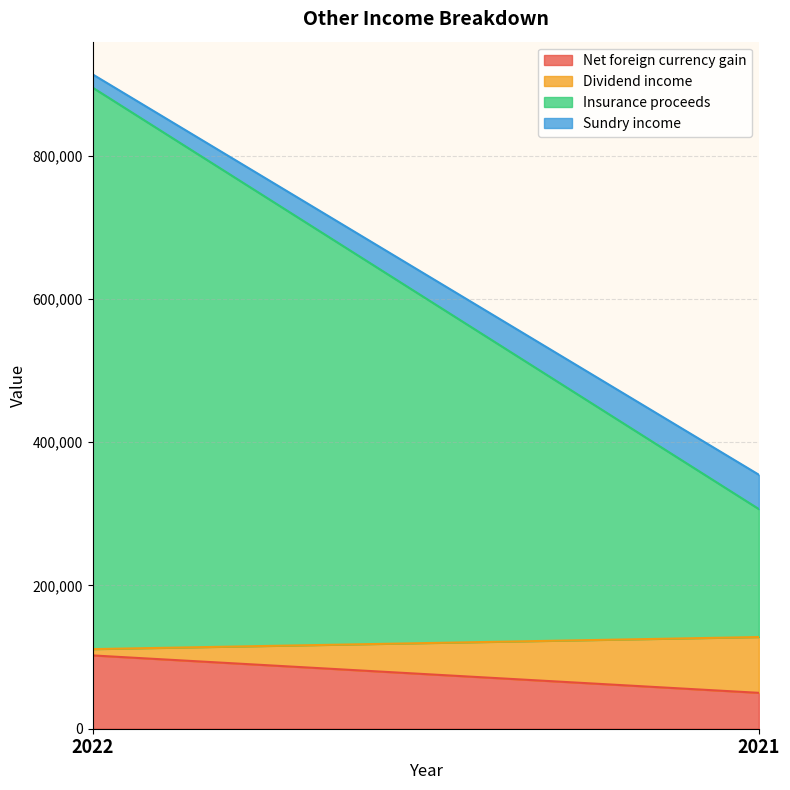

The Insurance proceeds series shows 783730 at 2022. True or false?

True